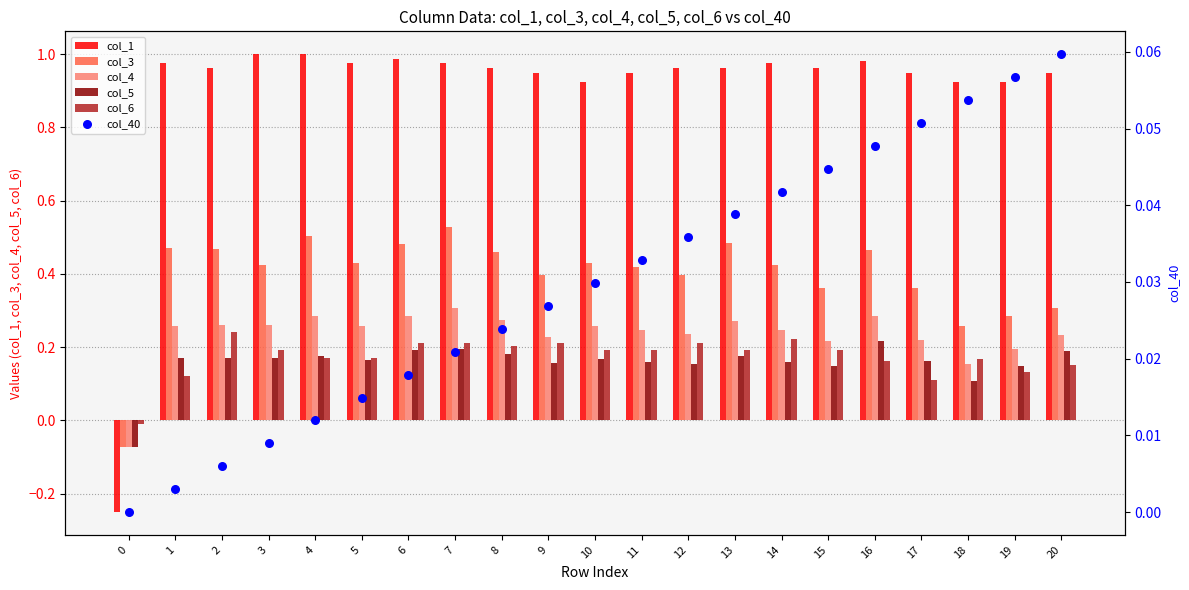

Which series has the largest Y range (max minus min)?

col_1